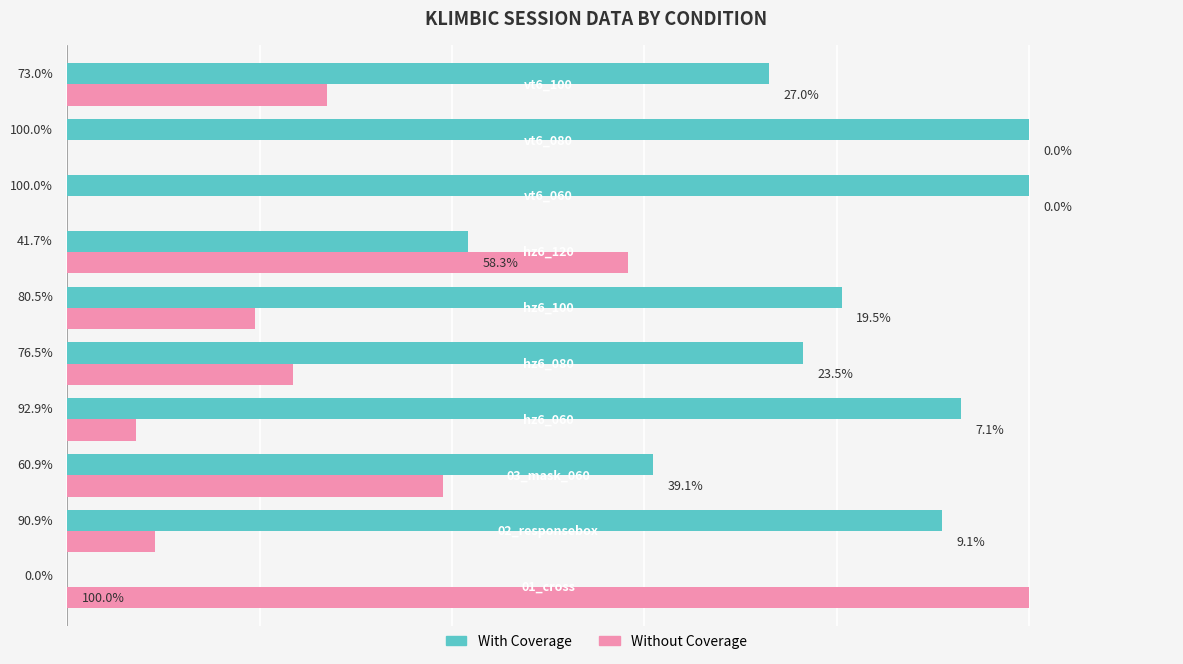

Which series has the largest total across all categories?

With Coverage